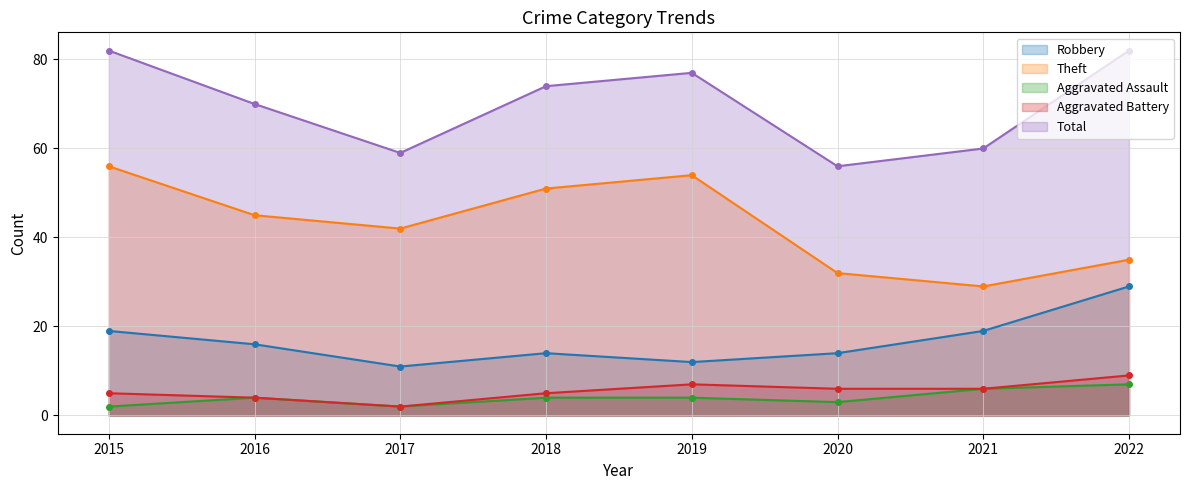

What is the difference between the maximum and second lowest values in the Aggravated Assault series?

5